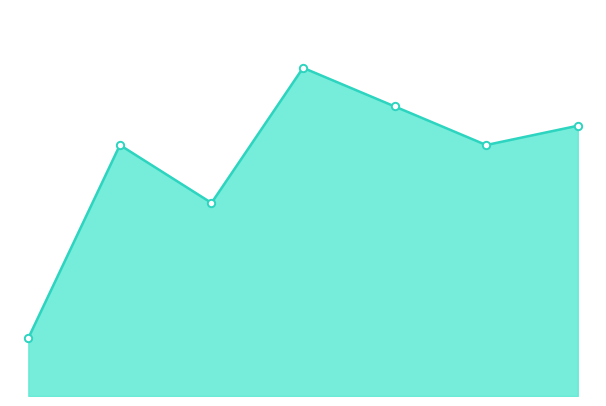

Does the chart have visible grid lines?

No